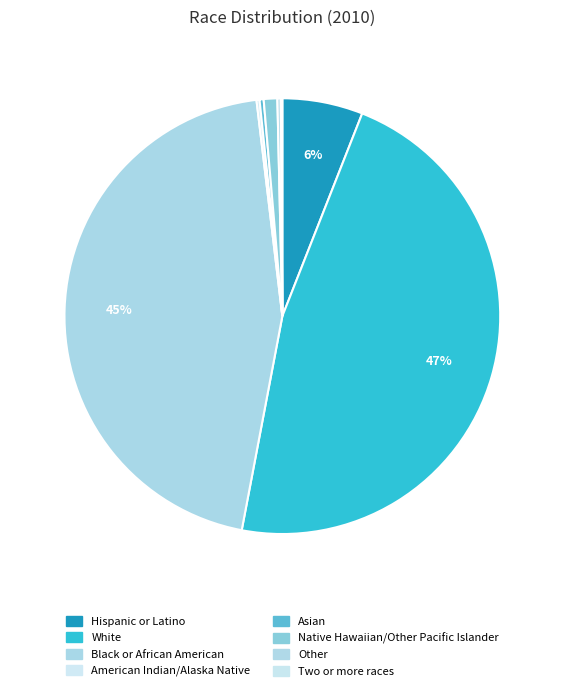

Is White the majority of the pie?

No